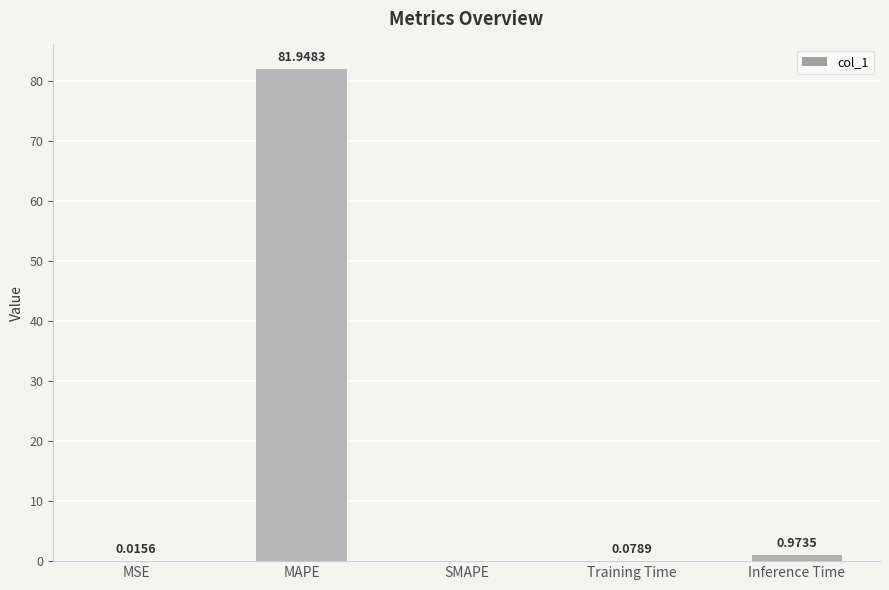

What is the sum of the values at MAPE and SMAPE?

81.9